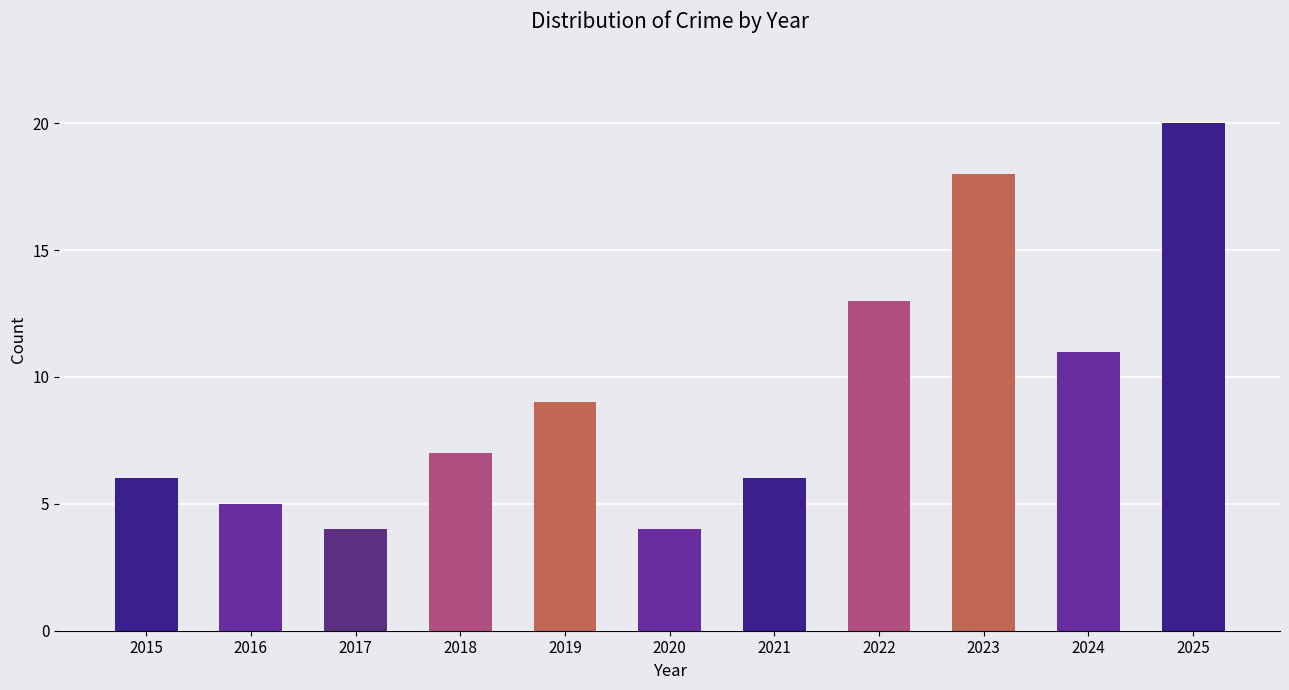

How many series are shown in this chart?

1